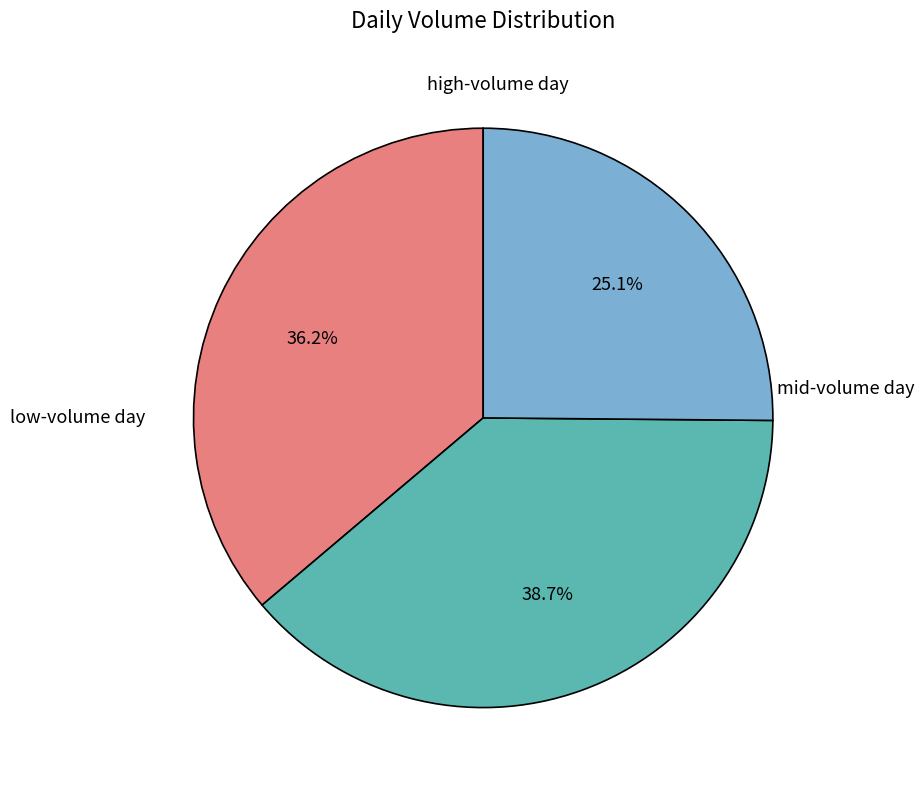

Is there a majority slice in this chart?

No